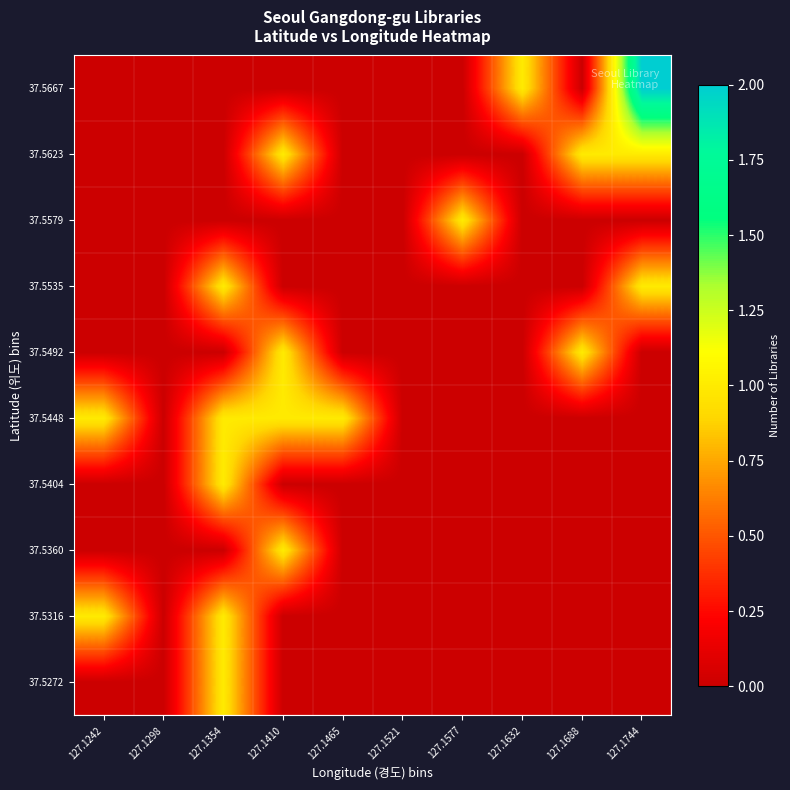

Between 127.1298 and 127.1577, which series saw the biggest shift?

37.5579